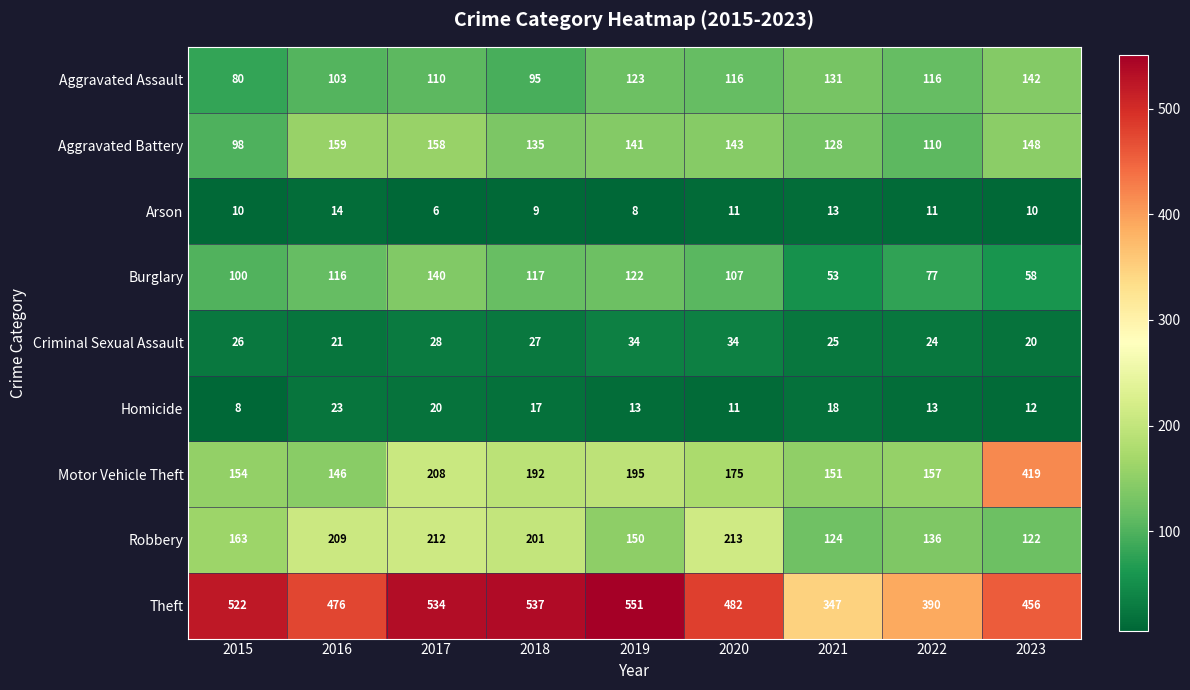

Rank the series at 2016 from highest to lowest value.

Theft, Robbery, Aggravated Battery, Motor Vehicle Theft, Burglary, Aggravated Assault, Homicide, Criminal Sexual Assault, Arson